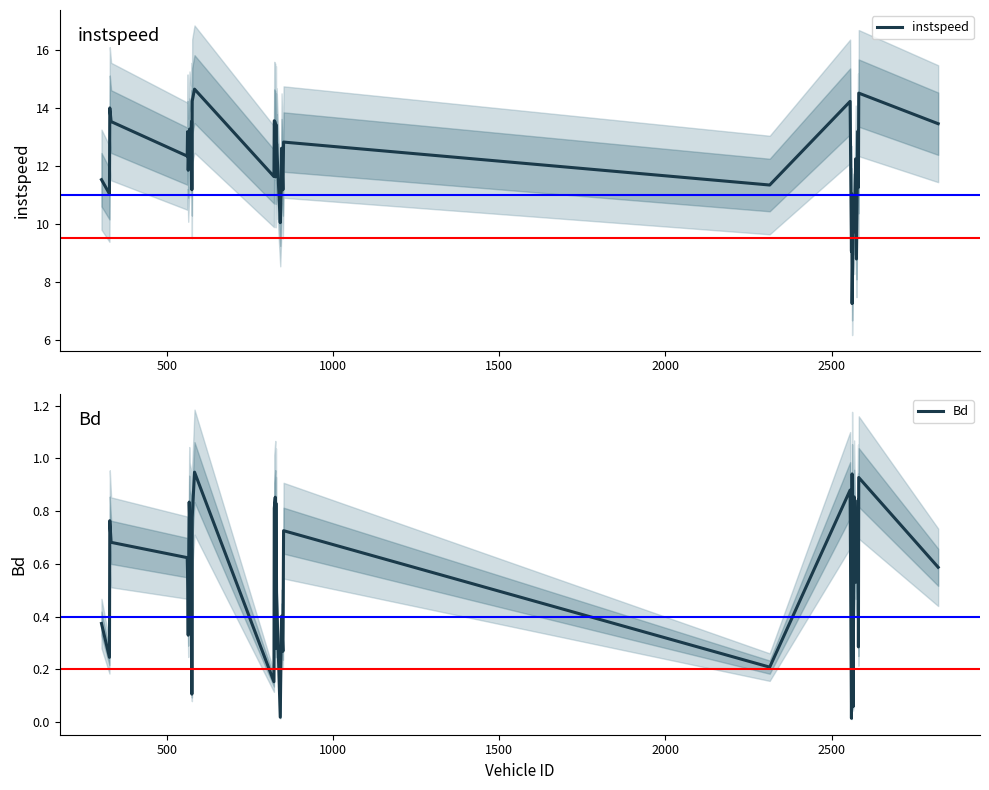

At how many categories does at least one series exceed 3?

40